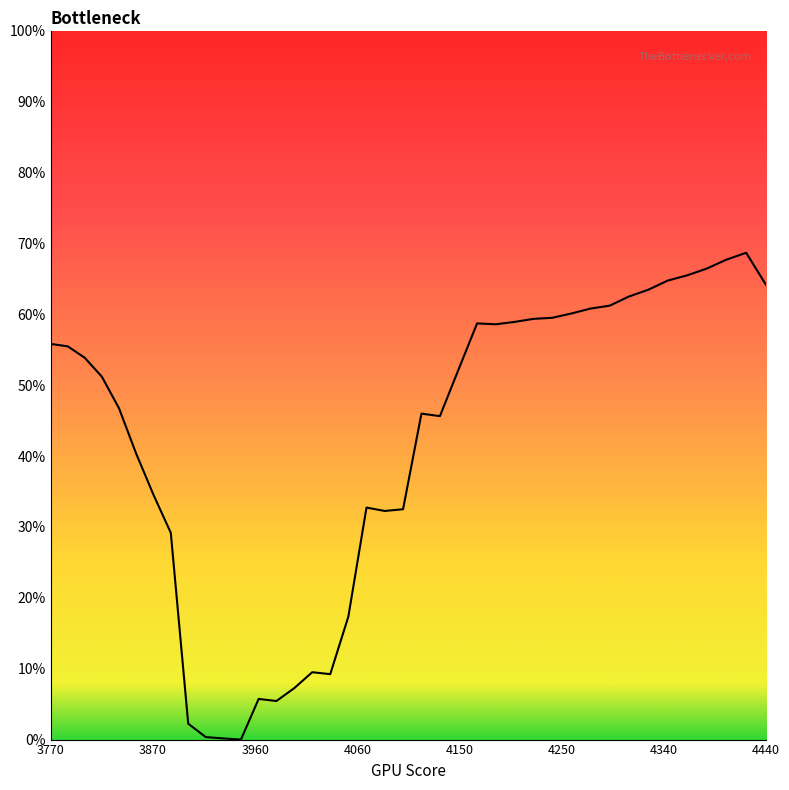

Is this an area chart (filled region under the line)?

Yes